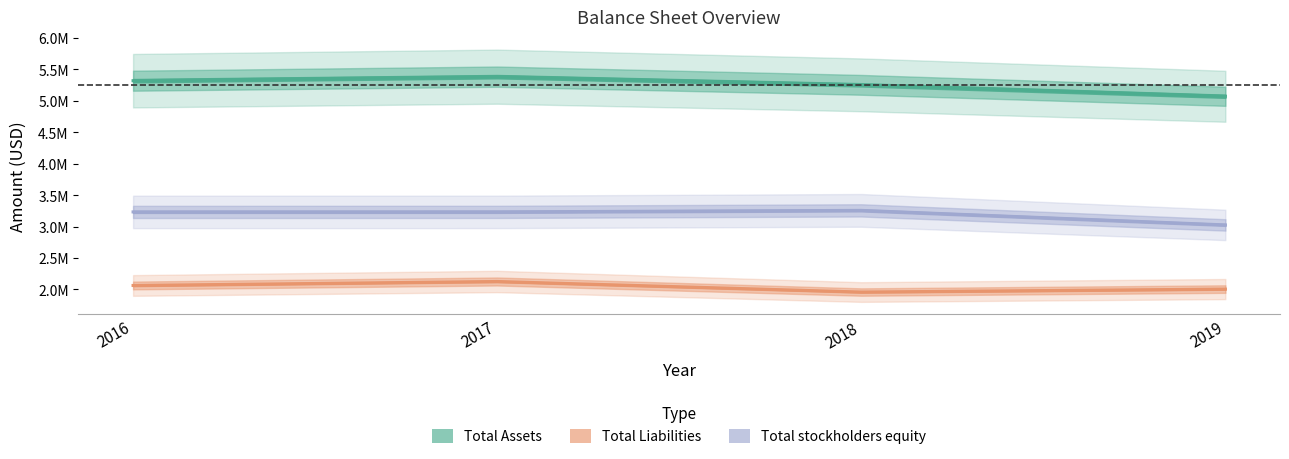

Is this an area chart (filled region under the line)?

No